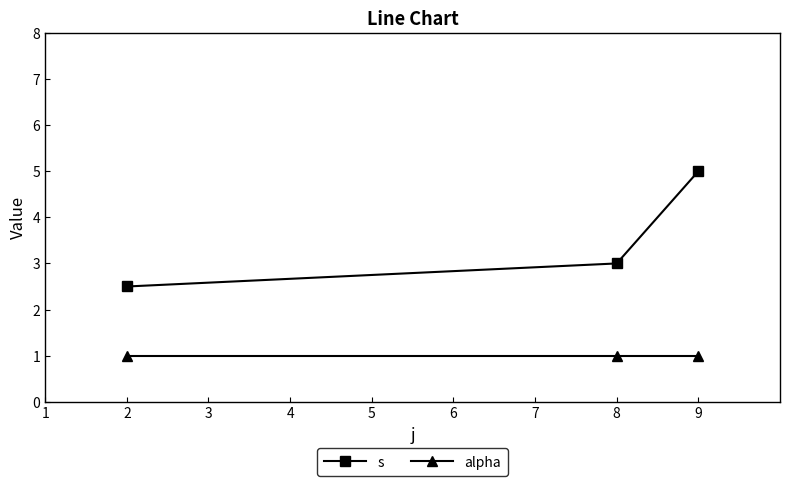

How many values in the s series are below 3?

1